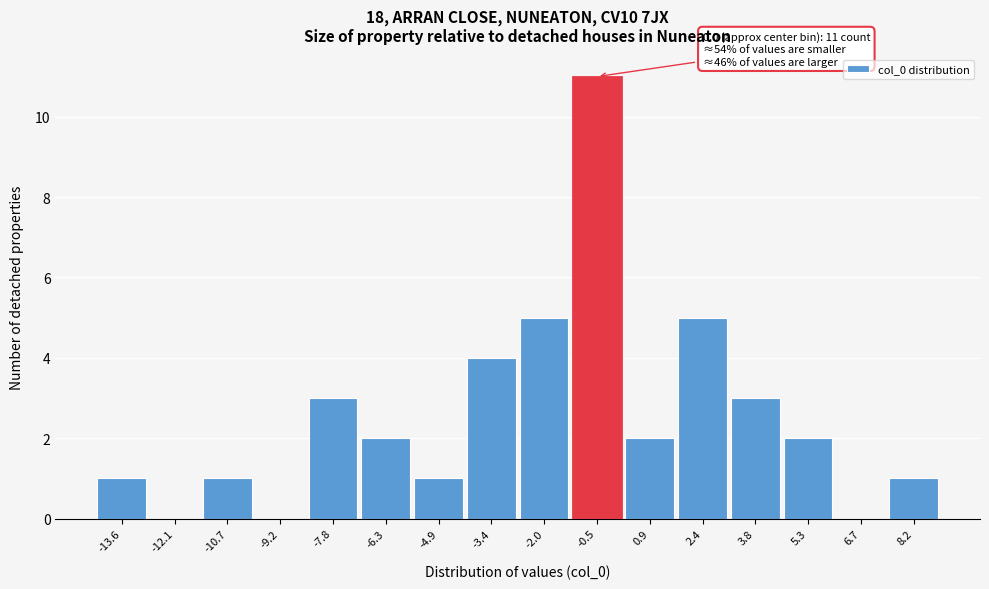

Reading left to right, list all the values displayed in this chart.

-13.6=1	-12.1=0	-10.7=1	-9.2=0	-7.8=3	-6.3=2	-4.9=1	-3.4=4	-2.0=5	-0.5=11	0.9=2	2.4=5	3.8=3	5.3=2	6.7=0	8.2=1